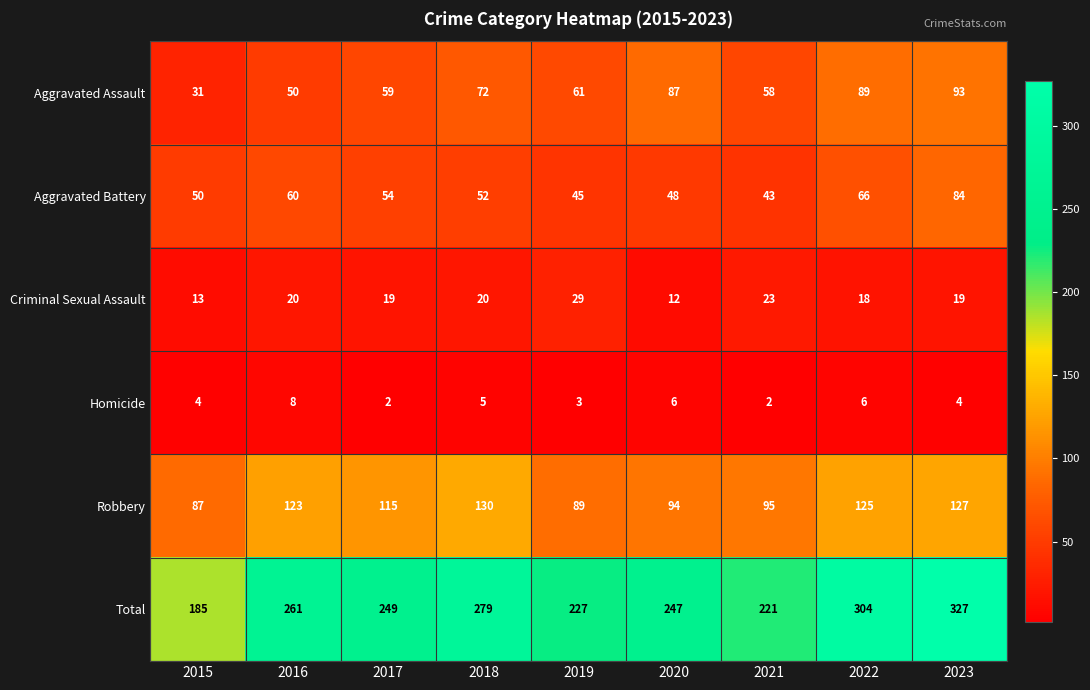

Where is Aggravated Battery nearest to the value 63?

2016